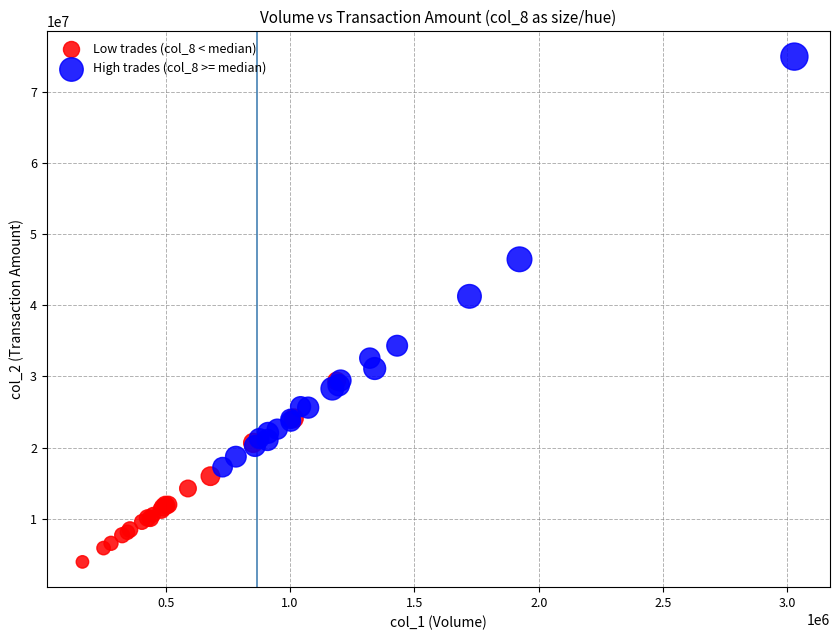

Which series contains the highest Y value?

High trades (col_8 >= median)